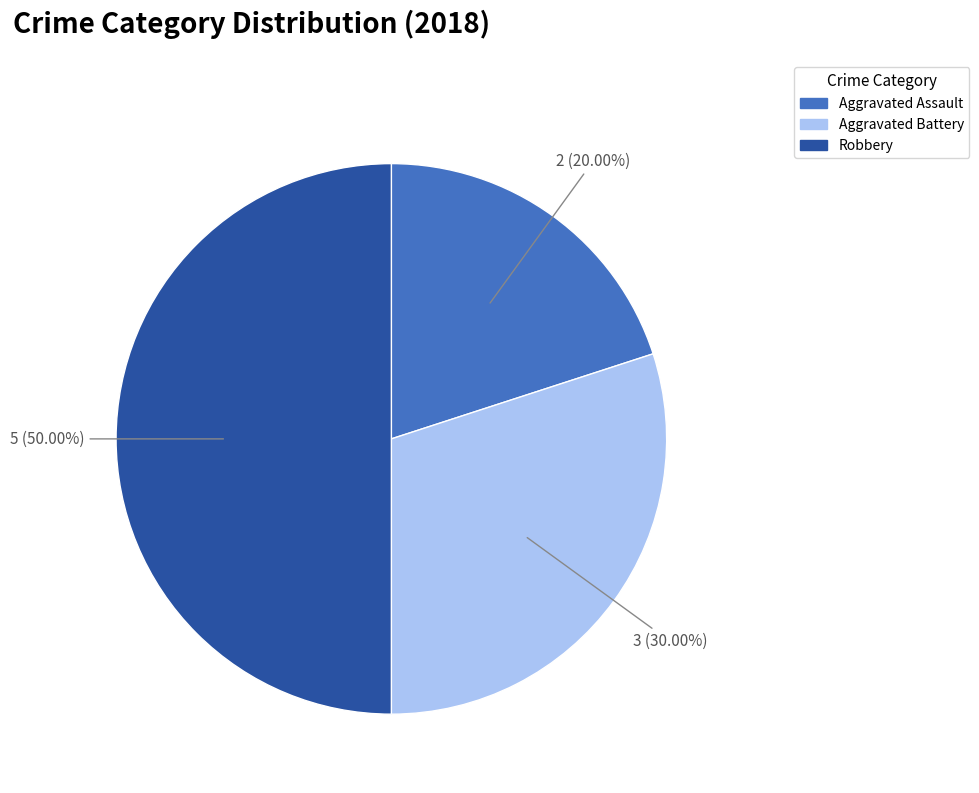

To the nearest percent, what is the difference between the largest and smallest slice percentages?

30%